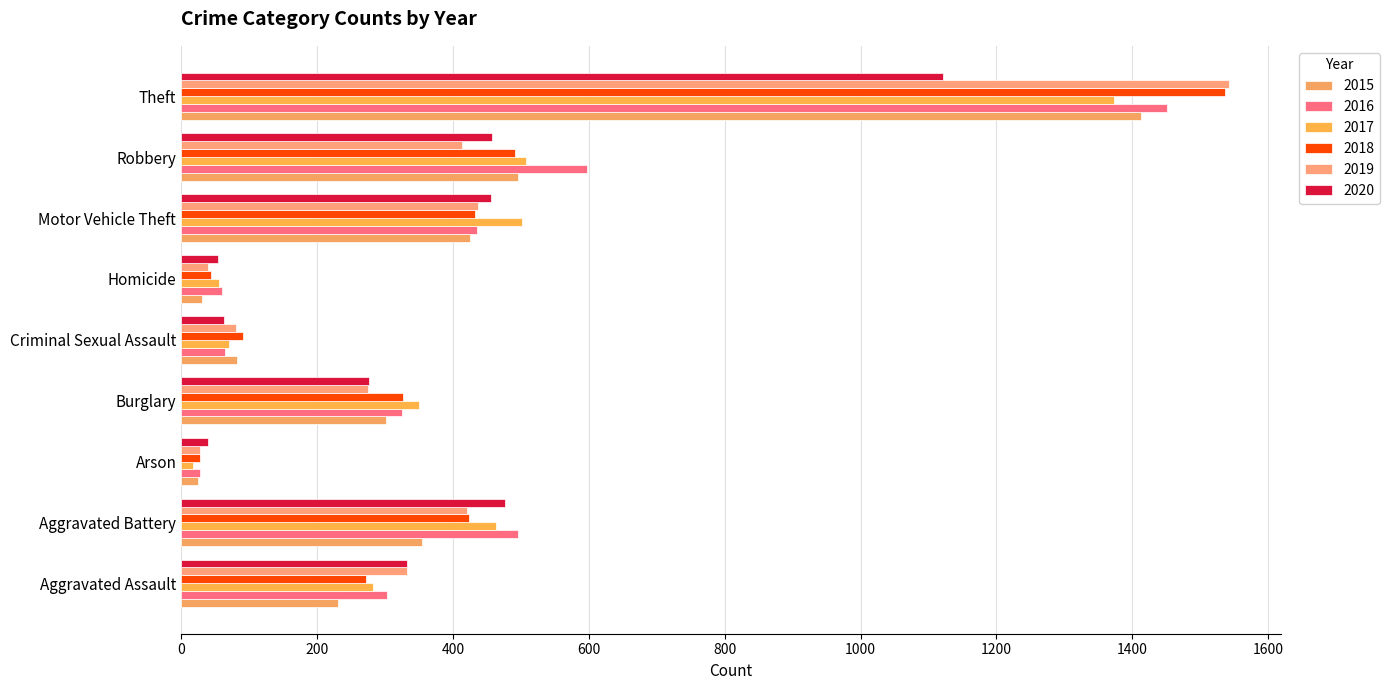

Where does the 2019 series first go above 332?

Aggravated Battery